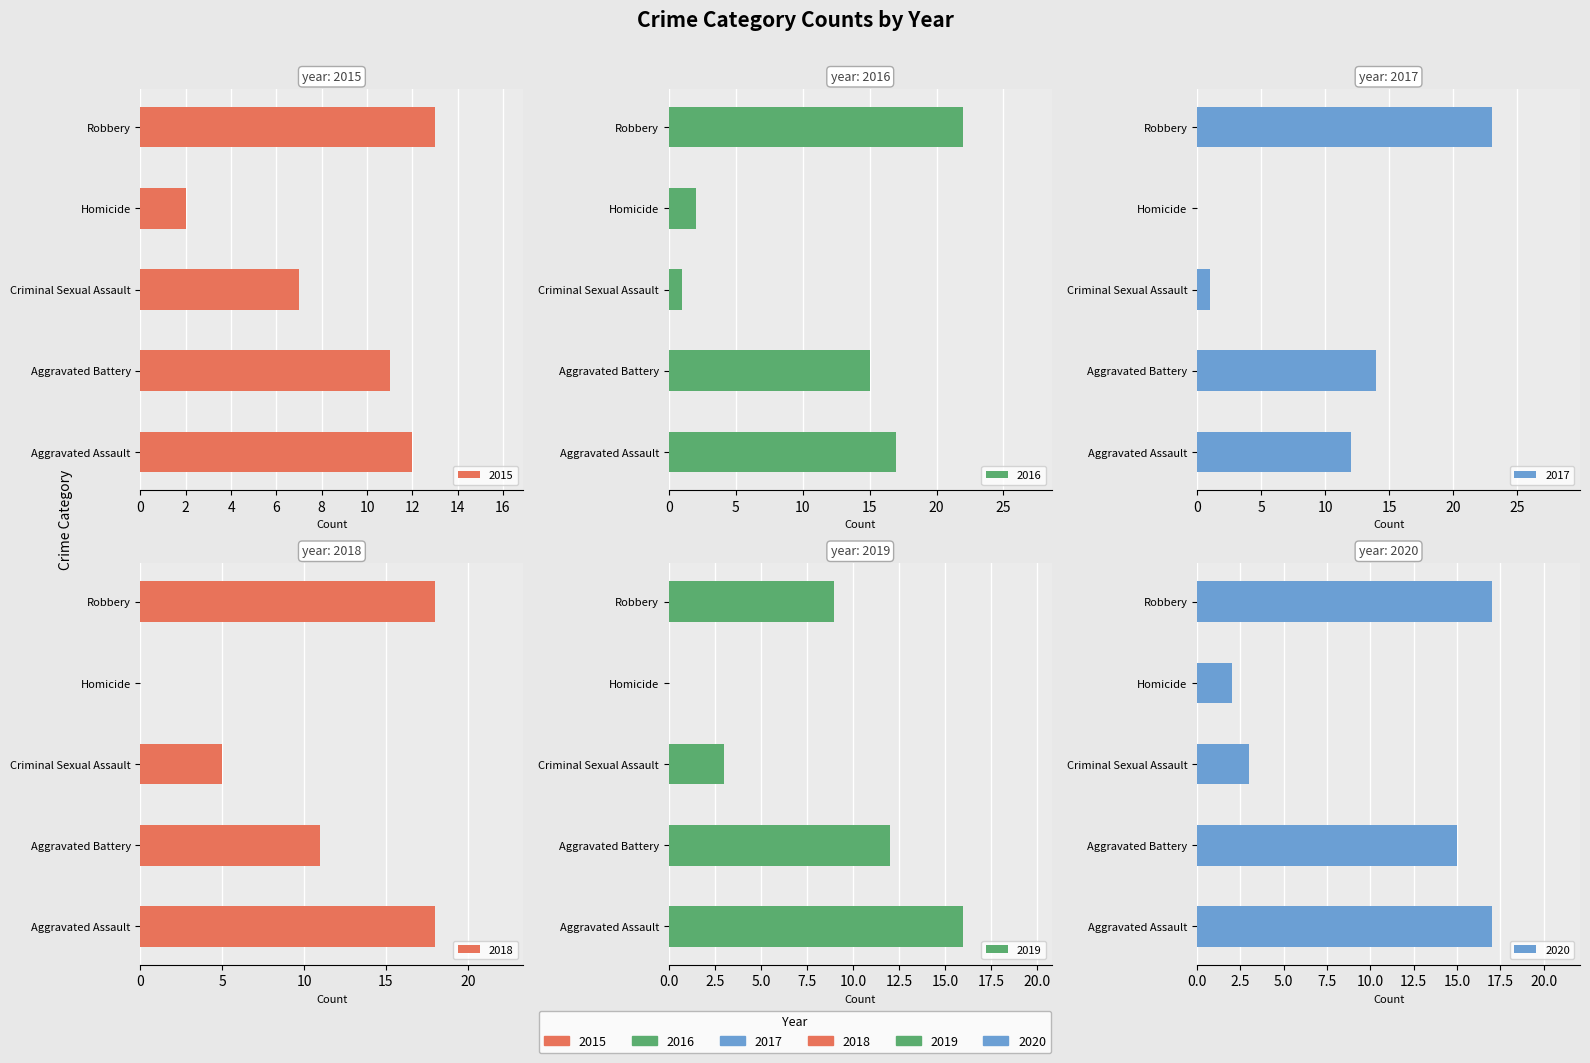

Rank the series at Aggravated Assault from highest to lowest value.

2016, 2015, 2017